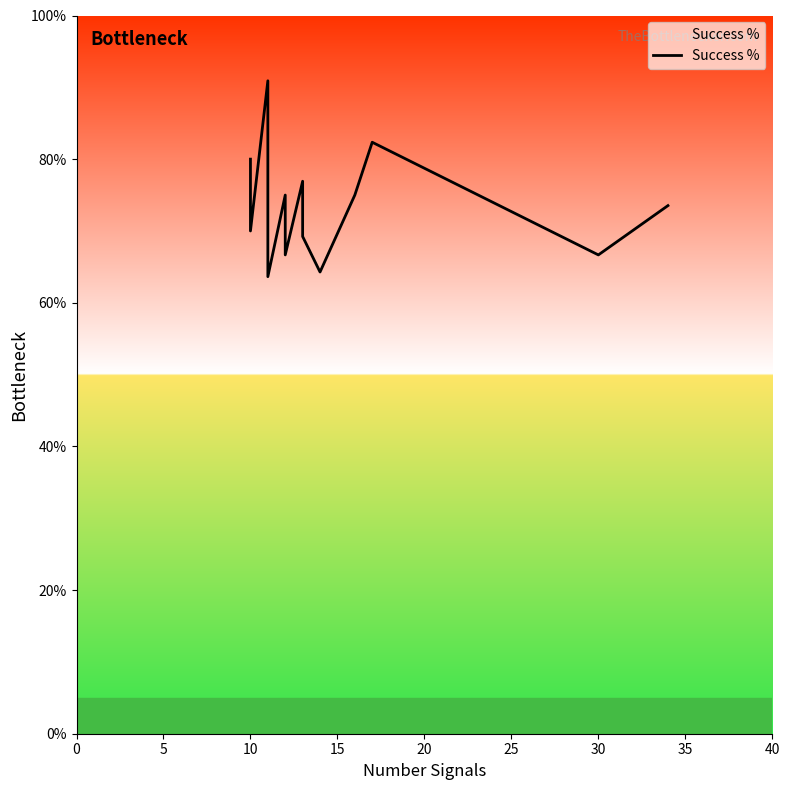

Which has a higher value, 16 or 15?

16